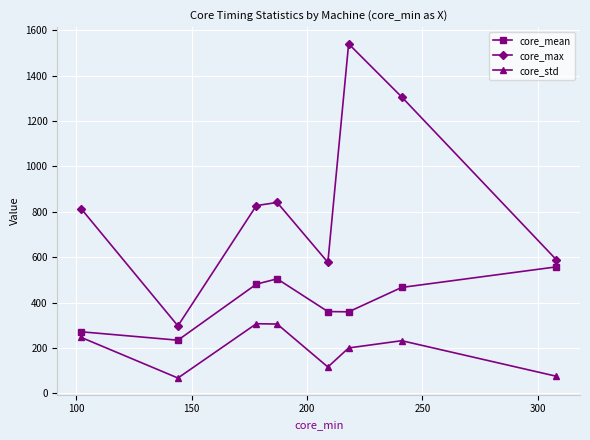

Does the chart have visible grid lines?

Yes